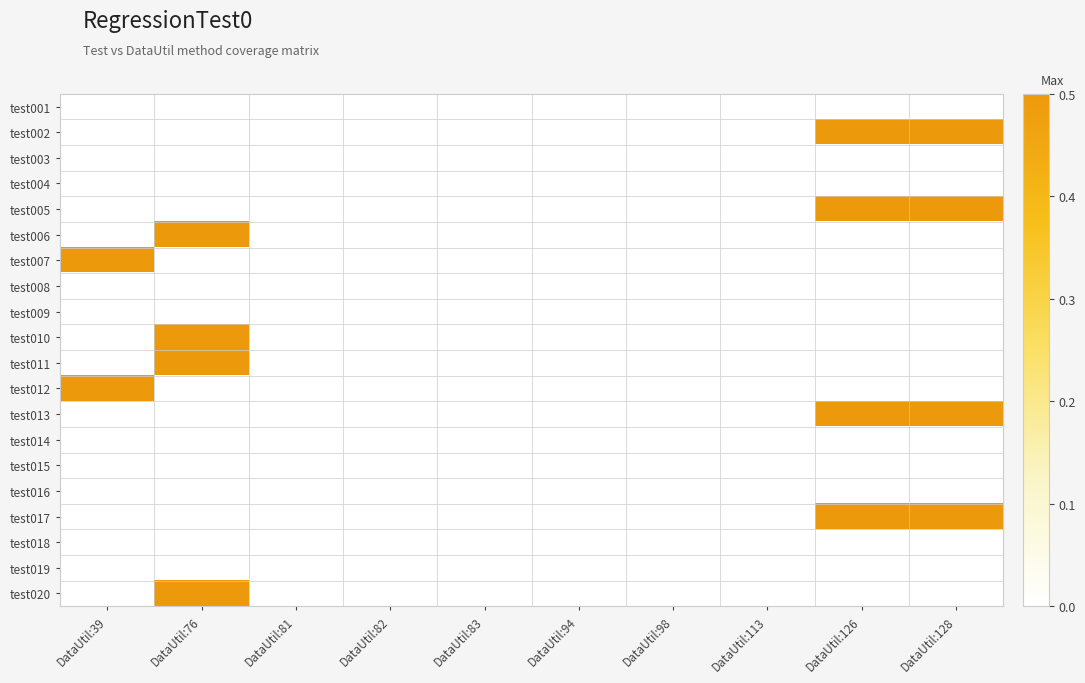

Reading left to right, transcribe all the data shown in this chart.

test001: DataUtil:39=0.0	DataUtil:76=0.0	DataUtil:81=0.0	DataUtil:82=0.0	DataUtil:83=0.0	DataUtil:94=0.0	DataUtil:98=0.0	DataUtil:113=0.0	DataUtil:126=0.0	DataUtil:128=0.0
test002: DataUtil:39=0.0	DataUtil:76=0.0	DataUtil:81=0.0	DataUtil:82=0.0	DataUtil:83=0.0	DataUtil:94=0.0	DataUtil:98=0.0	DataUtil:113=0.0	DataUtil:126=0.5	DataUtil:128=0.5
test003: DataUtil:39=0.0	DataUtil:76=0.0	DataUtil:81=0.0	DataUtil:82=0.0	DataUtil:83=0.0	DataUtil:94=0.0	DataUtil:98=0.0	DataUtil:113=0.0	DataUtil:126=0.0	DataUtil:128=0.0
test004: DataUtil:39=0.0	DataUtil:76=0.0	DataUtil:81=0.0	DataUtil:82=0.0	DataUtil:83=0.0	DataUtil:94=0.0	DataUtil:98=0.0	DataUtil:113=0.0	DataUtil:126=0.0	DataUtil:128=0.0
test005: DataUtil:39=0.0	DataUtil:76=0.0	DataUtil:81=0.0	DataUtil:82=0.0	DataUtil:83=0.0	DataUtil:94=0.0	DataUtil:98=0.0	DataUtil:113=0.0	DataUtil:126=0.5	DataUtil:128=0.5
test006: DataUtil:39=0.0	DataUtil:76=0.5	DataUtil:81=0.0	DataUtil:82=0.0	DataUtil:83=0.0	DataUtil:94=0.0	DataUtil:98=0.0	DataUtil:113=0.0	DataUtil:126=0.0	DataUtil:128=0.0
test007: DataUtil:39=0.5	DataUtil:76=0.0	DataUtil:81=0.0	DataUtil:82=0.0	DataUtil:83=0.0	DataUtil:94=0.0	DataUtil:98=0.0	DataUtil:113=0.0	DataUtil:126=0.0	DataUtil:128=0.0
test008: DataUtil:39=0.0	DataUtil:76=0.0	DataUtil:81=0.0	DataUtil:82=0.0	DataUtil:83=0.0	DataUtil:94=0.0	DataUtil:98=0.0	DataUtil:113=0.0	DataUtil:126=0.0	DataUtil:128=0.0
test009: DataUtil:39=0.0	DataUtil:76=0.0	DataUtil:81=0.0	DataUtil:82=0.0	DataUtil:83=0.0	DataUtil:94=0.0	DataUtil:98=0.0	DataUtil:113=0.0	DataUtil:126=0.0	DataUtil:128=0.0
test010: DataUtil:39=0.0	DataUtil:76=0.5	DataUtil:81=0.0	DataUtil:82=0.0	DataUtil:83=0.0	DataUtil:94=0.0	DataUtil:98=0.0	DataUtil:113=0.0	DataUtil:126=0.0	DataUtil:128=0.0
test011: DataUtil:39=0.0	DataUtil:76=0.5	DataUtil:81=0.0	DataUtil:82=0.0	DataUtil:83=0.0	DataUtil:94=0.0	DataUtil:98=0.0	DataUtil:113=0.0	DataUtil:126=0.0	DataUtil:128=0.0
test012: DataUtil:39=0.5	DataUtil:76=0.0	DataUtil:81=0.0	DataUtil:82=0.0	DataUtil:83=0.0	DataUtil:94=0.0	DataUtil:98=0.0	DataUtil:113=0.0	DataUtil:126=0.0	DataUtil:128=0.0
test013: DataUtil:39=0.0	DataUtil:76=0.0	DataUtil:81=0.0	DataUtil:82=0.0	DataUtil:83=0.0	DataUtil:94=0.0	DataUtil:98=0.0	DataUtil:113=0.0	DataUtil:126=0.5	DataUtil:128=0.5
test014: DataUtil:39=0.0	DataUtil:76=0.0	DataUtil:81=0.0	DataUtil:82=0.0	DataUtil:83=0.0	DataUtil:94=0.0	DataUtil:98=0.0	DataUtil:113=0.0	DataUtil:126=0.0	DataUtil:128=0.0
test015: DataUtil:39=0.0	DataUtil:76=0.0	DataUtil:81=0.0	DataUtil:82=0.0	DataUtil:83=0.0	DataUtil:94=0.0	DataUtil:98=0.0	DataUtil:113=0.0	DataUtil:126=0.0	DataUtil:128=0.0
test016: DataUtil:39=0.0	DataUtil:76=0.0	DataUtil:81=0.0	DataUtil:82=0.0	DataUtil:83=0.0	DataUtil:94=0.0	DataUtil:98=0.0	DataUtil:113=0.0	DataUtil:126=0.0	DataUtil:128=0.0
test017: DataUtil:39=0.0	DataUtil:76=0.0	DataUtil:81=0.0	DataUtil:82=0.0	DataUtil:83=0.0	DataUtil:94=0.0	DataUtil:98=0.0	DataUtil:113=0.0	DataUtil:126=0.5	DataUtil:128=0.5
test018: DataUtil:39=0.0	DataUtil:76=0.0	DataUtil:81=0.0	DataUtil:82=0.0	DataUtil:83=0.0	DataUtil:94=0.0	DataUtil:98=0.0	DataUtil:113=0.0	DataUtil:126=0.0	DataUtil:128=0.0
test019: DataUtil:39=0.0	DataUtil:76=0.0	DataUtil:81=0.0	DataUtil:82=0.0	DataUtil:83=0.0	DataUtil:94=0.0	DataUtil:98=0.0	DataUtil:113=0.0	DataUtil:126=0.0	DataUtil:128=0.0
test020: DataUtil:39=0.0	DataUtil:76=0.5	DataUtil:81=0.0	DataUtil:82=0.0	DataUtil:83=0.0	DataUtil:94=0.0	DataUtil:98=0.0	DataUtil:113=0.0	DataUtil:126=0.0	DataUtil:128=0.0